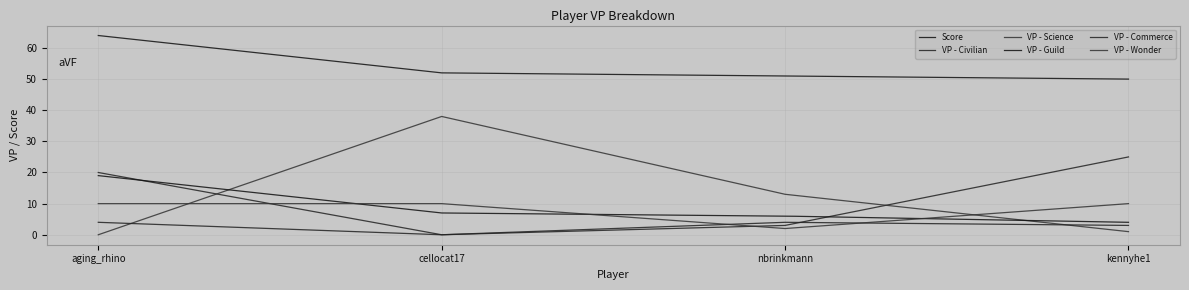

How many lines are shown in the chart?

6